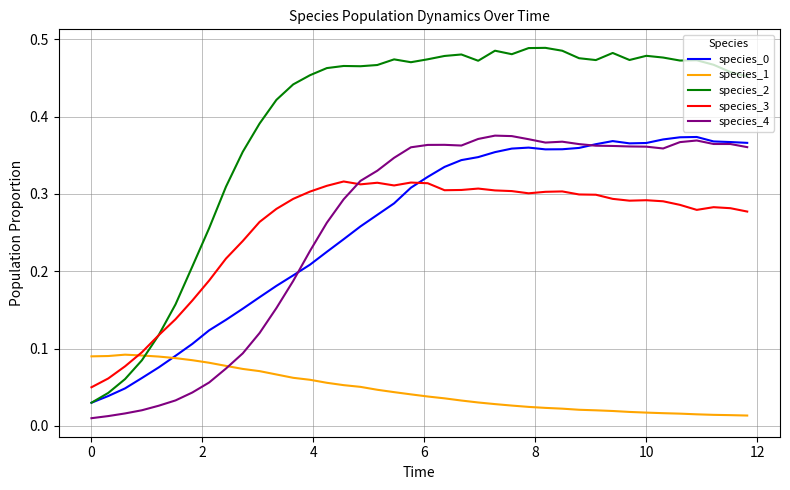

After their last crossing, which series has the higher values: species_1 or species_2?

species_2